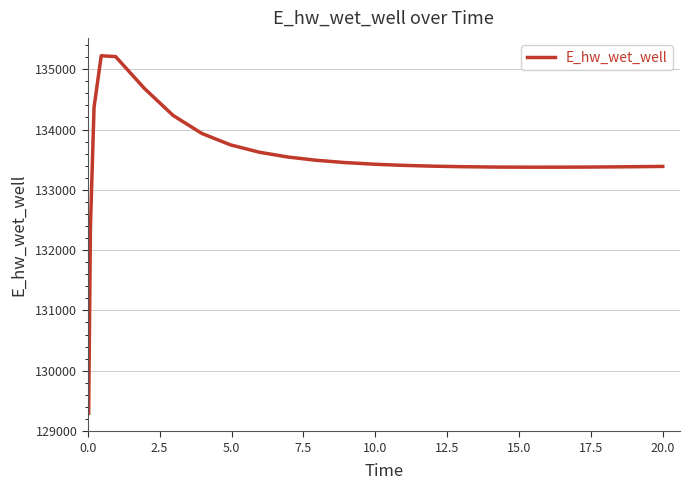

What is the smallest value displayed?

129292.0